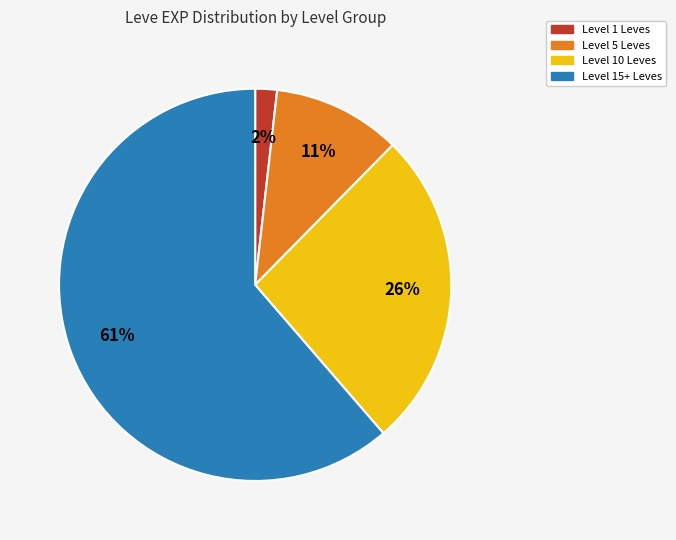

How many segments does this pie chart have?

4